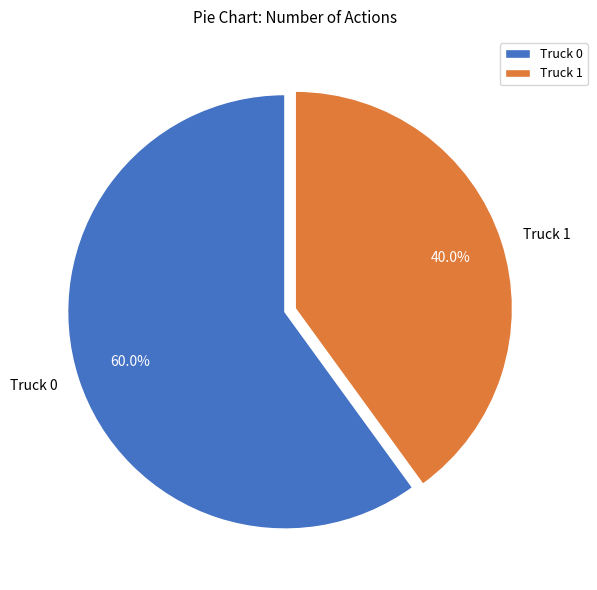

Rank the categories by value from highest to lowest.

Truck 0, Truck 1